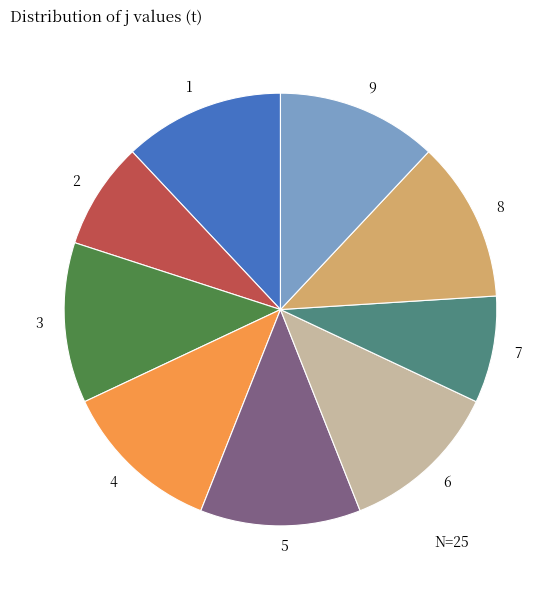

Is the sum of 5 and 2 greater than half?

No